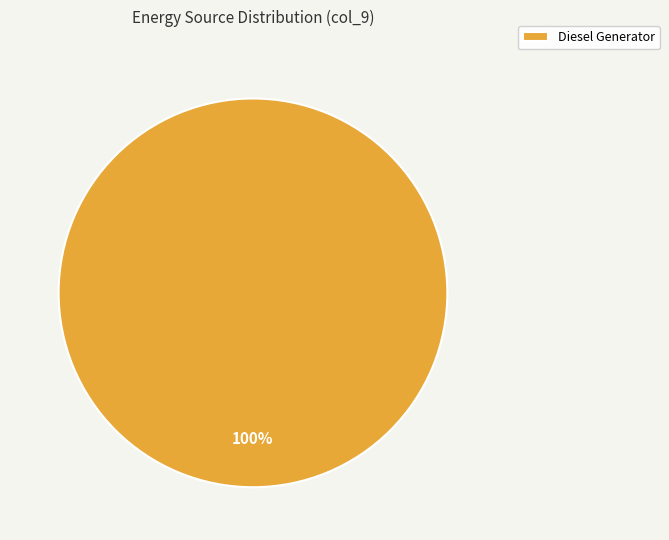

Rank the categories by value from lowest to highest.

Diesel Generator